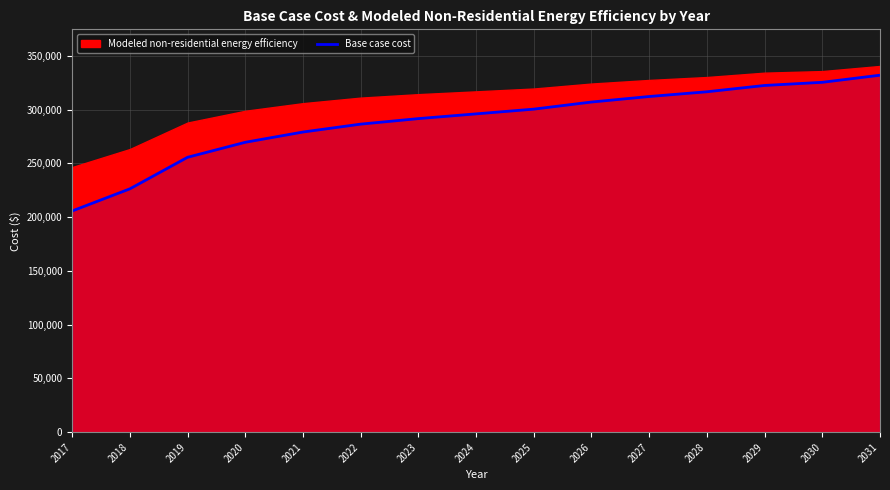

The value at 2030 is 325343.4. True or false?

True